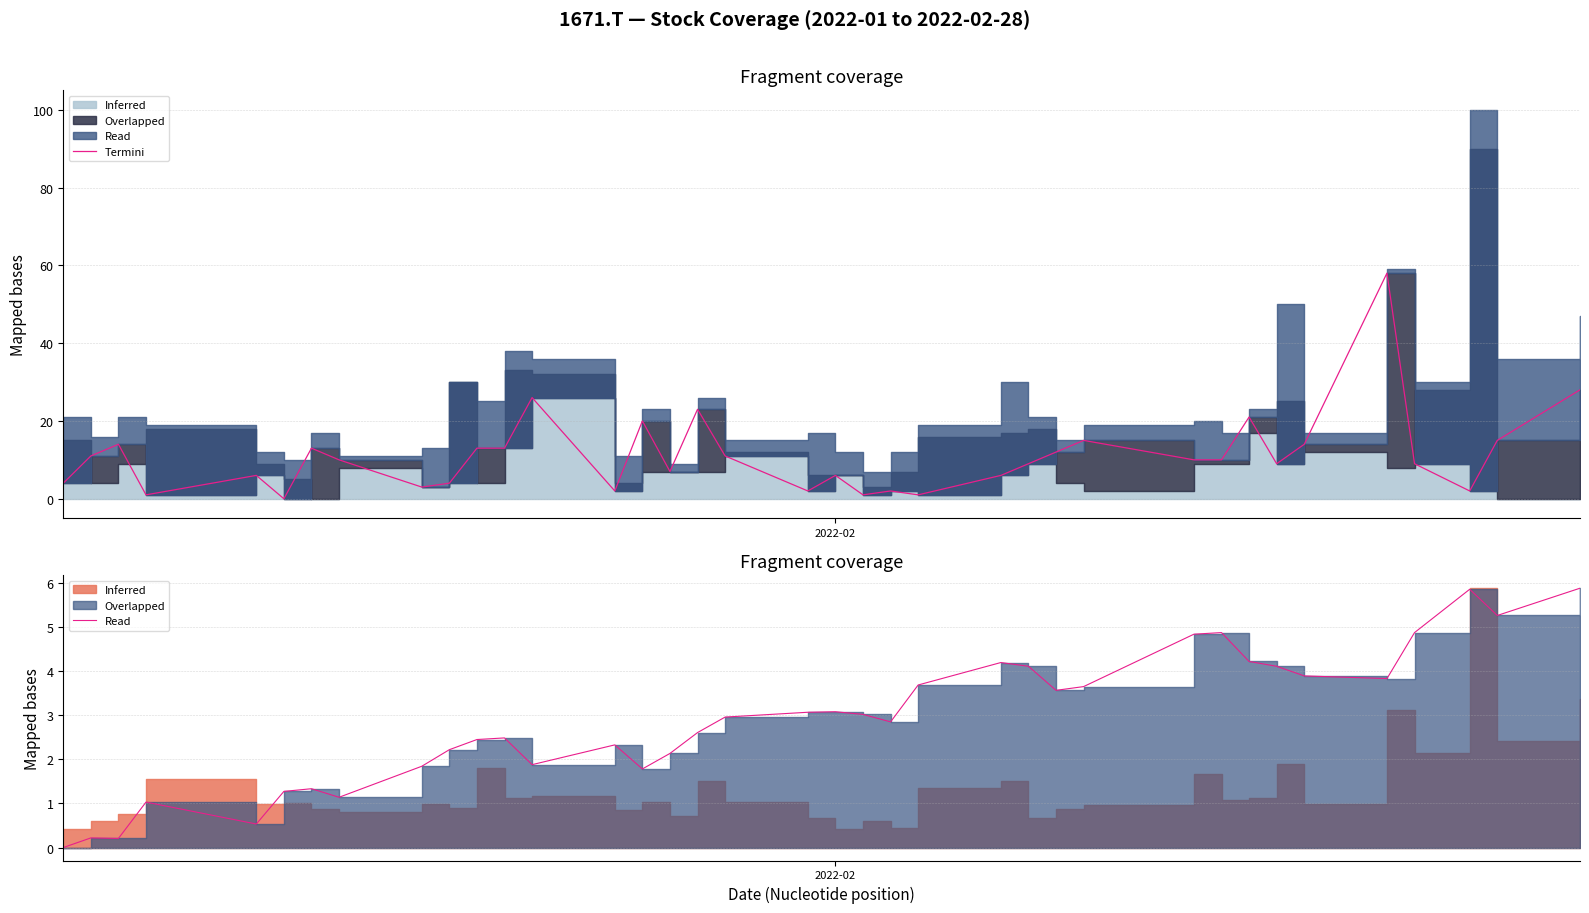

Reading left to right, what are all the values shown in this chart?

0.0	0.2	0.2	1.0	0.5	1.3	1.3	1.1	1.8	2.2	2.4	2.5	1.9	2.3	1.8	2.1	2.6	3.0	3.1	3.1	3.0	2.8	3.7	4.2	4.1	3.6	3.6	4.8	4.9	4.2	4.1	3.9	3.8	4.9	5.9	5.3	5.9